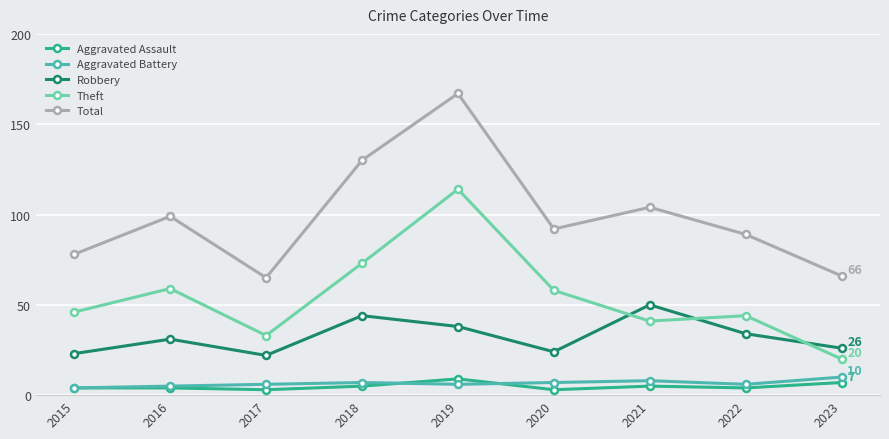

Reading left to right, list all the values displayed in this chart.

Aggravated Assault: 4	4	3	5	9	3	5	4	7
Aggravated Battery: 4	5	6	7	6	7	8	6	10
Robbery: 23	31	22	44	38	24	50	34	26
Theft: 46	59	33	73	114	58	41	44	20
Total: 78	99	65	130	167	92	104	89	66